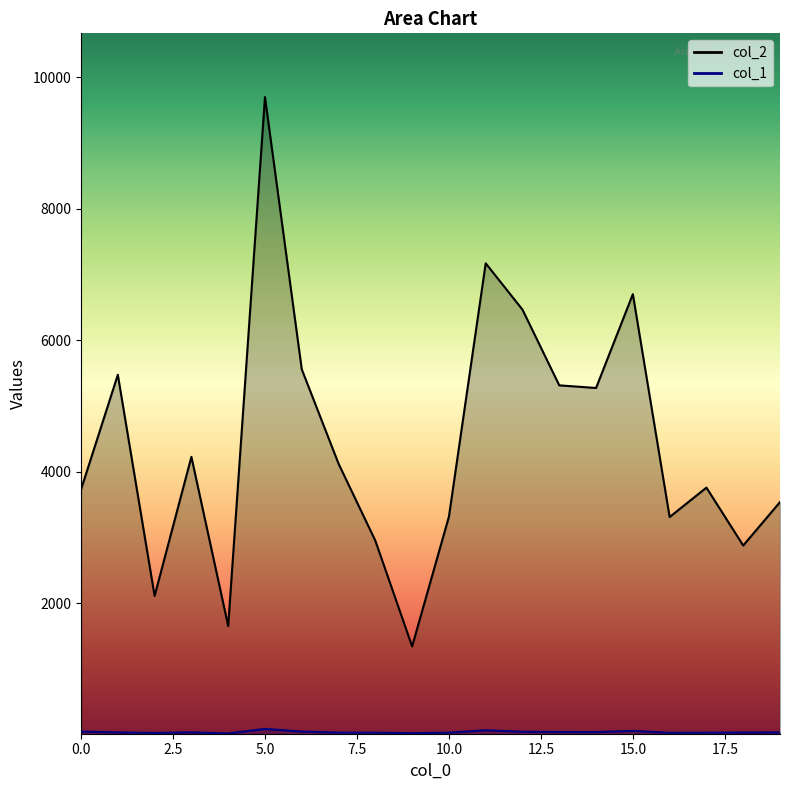

Which category has the highest value across all series?

5